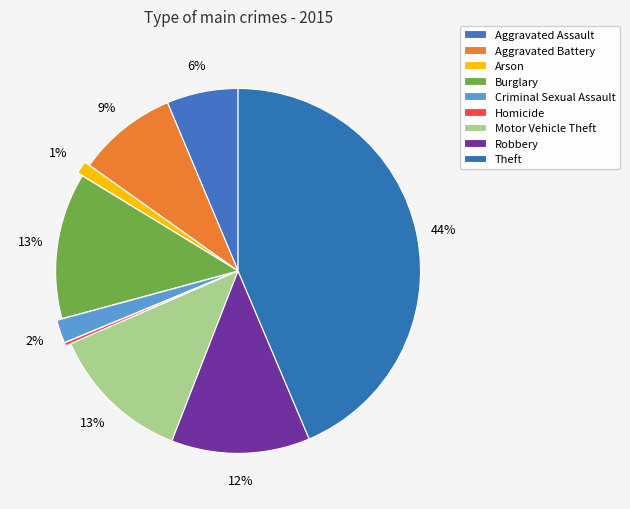

Which category has the biggest portion of the pie?

Theft